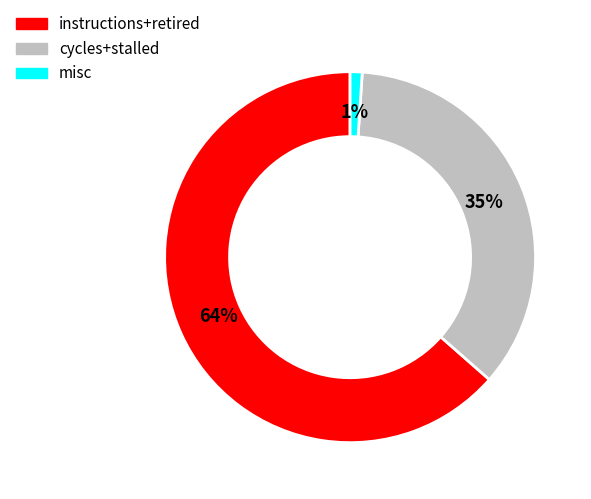

How many segments does this pie chart have?

3